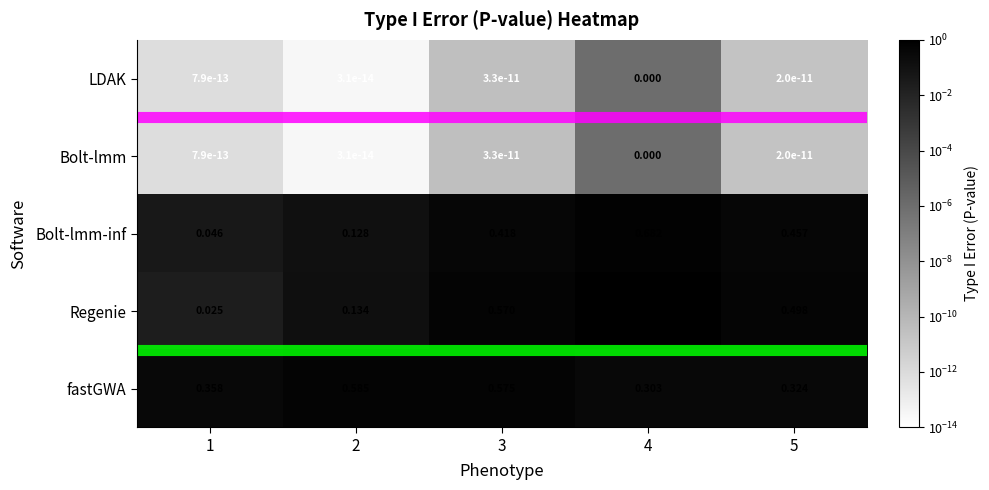

Is the value of Bolt-lmm-inf at 4 greater than the value of fastGWA at 1?

Yes